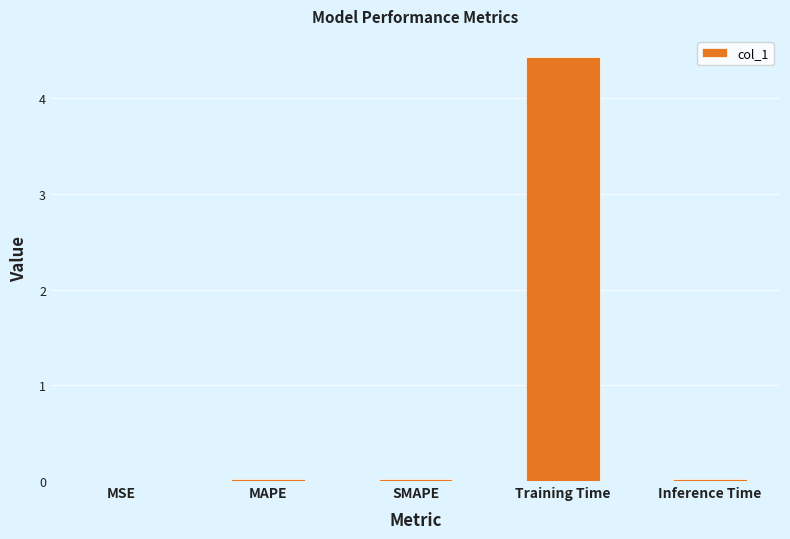

True or false: the data shows 6.6 at Training Time.

False